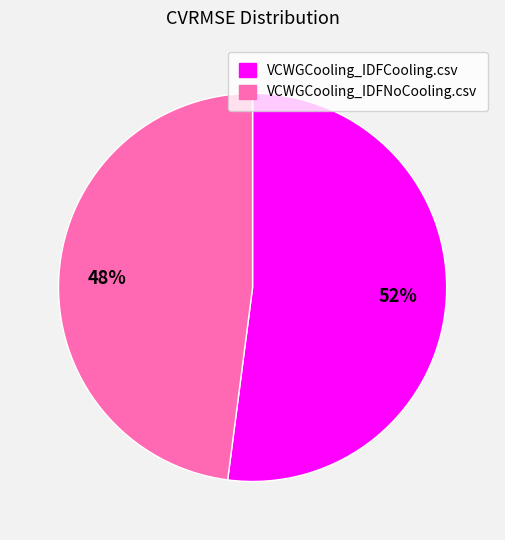

Between VCWGCooling_IDFNoCooling.csv and VCWGCooling_IDFCooling.csv, which is larger?

VCWGCooling_IDFCooling.csv